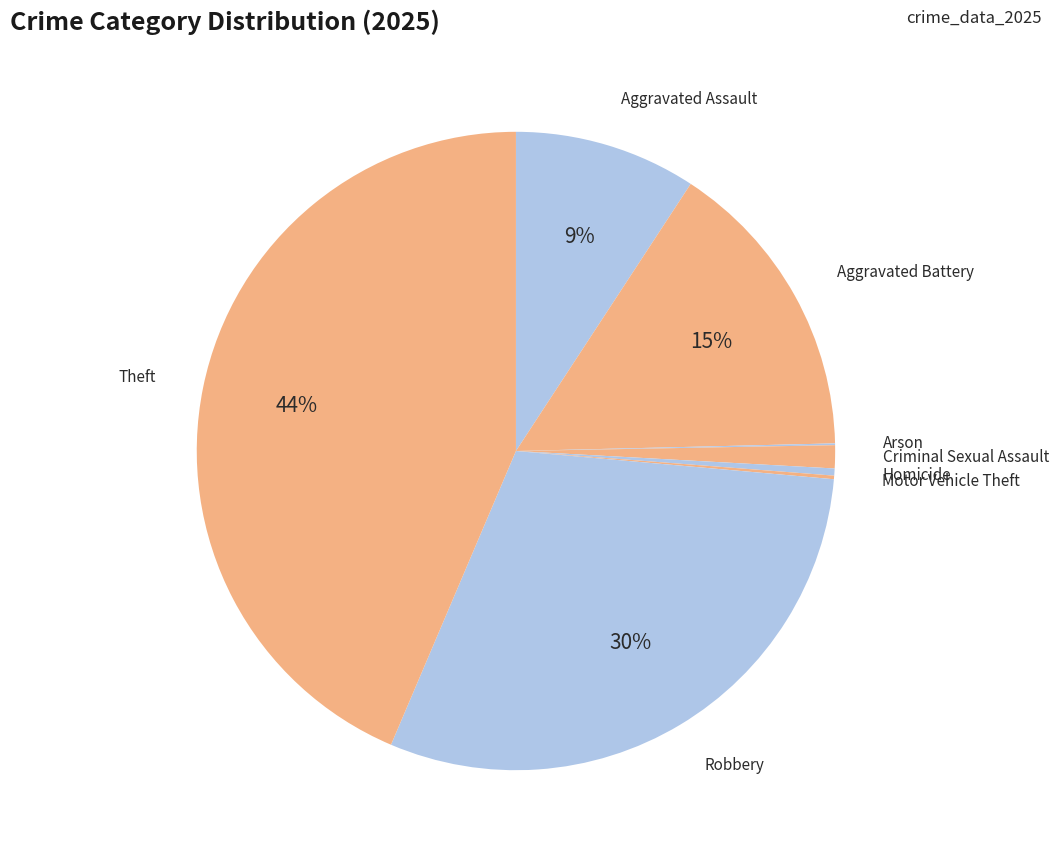

Is there any slice that represents more than half of the pie?

No